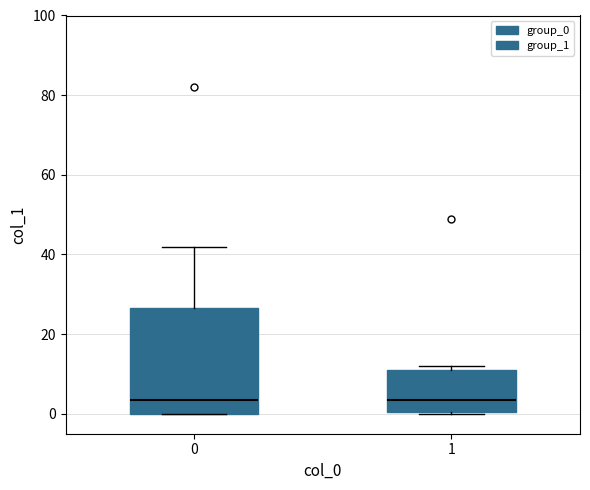

Comparing the boxes themselves (not the whiskers), which one is the tallest?

0